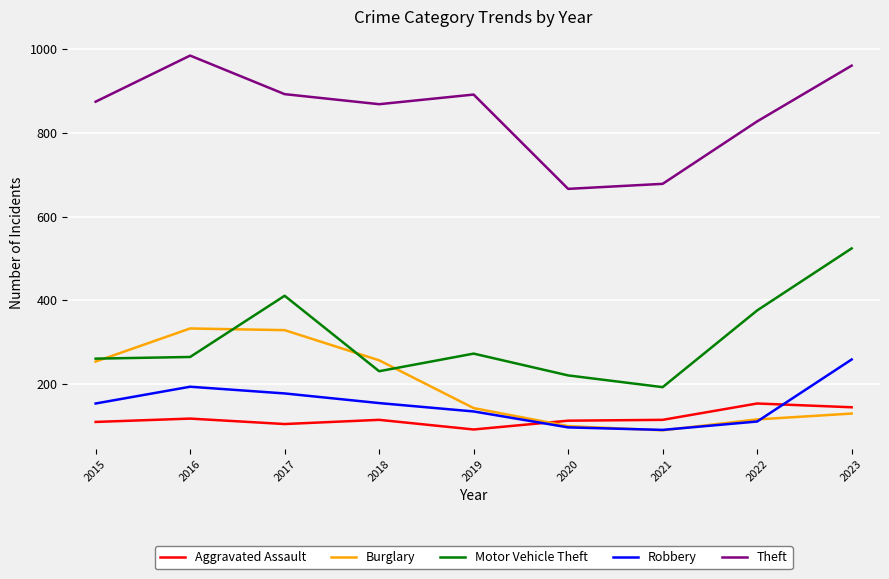

At which label does Robbery reach its peak?

2023